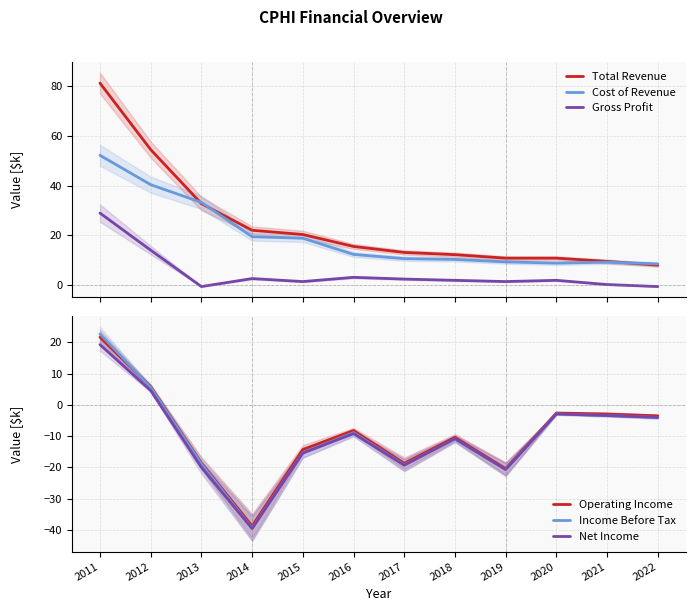

Does the chart display data point markers on the line(s)?

No